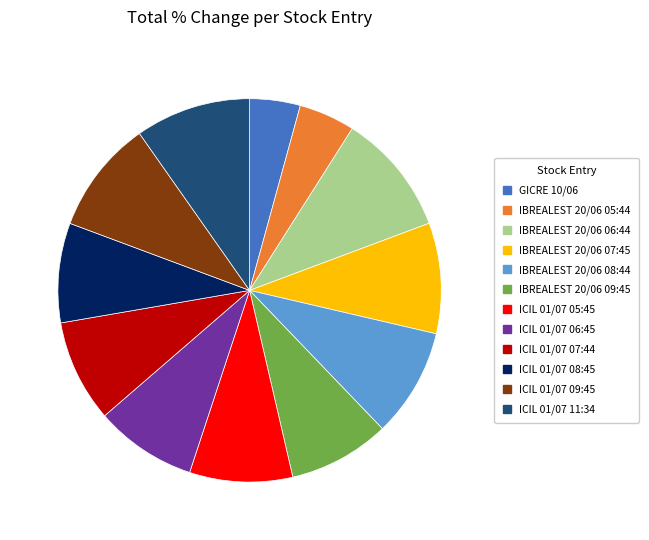

Is it true that IBREALEST 20/06 07:45 is 23% of the pie?

False